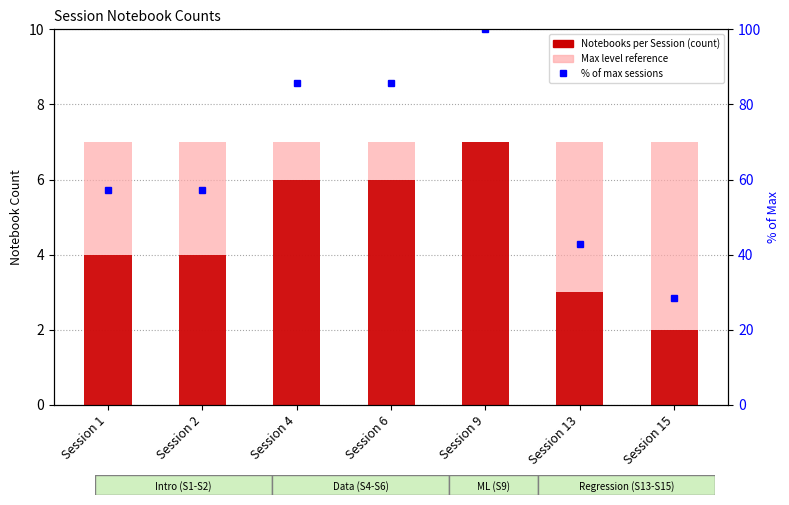

Which category has the highest value in the % of max sessions series?

Session 9